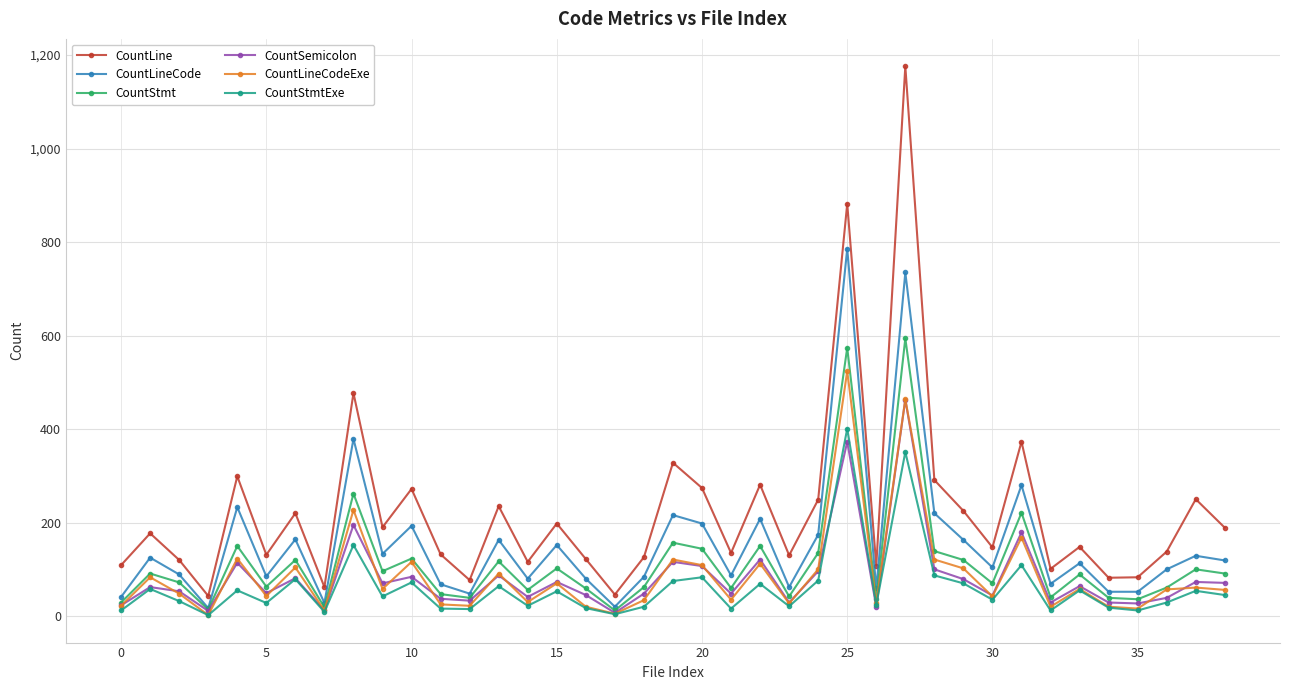

Rank the series by their maximum value, from lowest to highest.

CountStmtExe, CountSemicolon, CountLineCodeExe, CountStmt, CountLineCode, CountLine